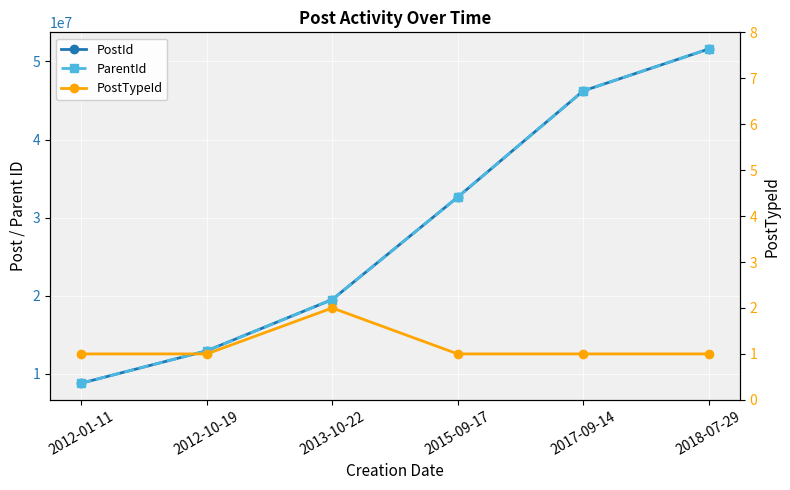

What is the sum of all ParentId values?

171759802